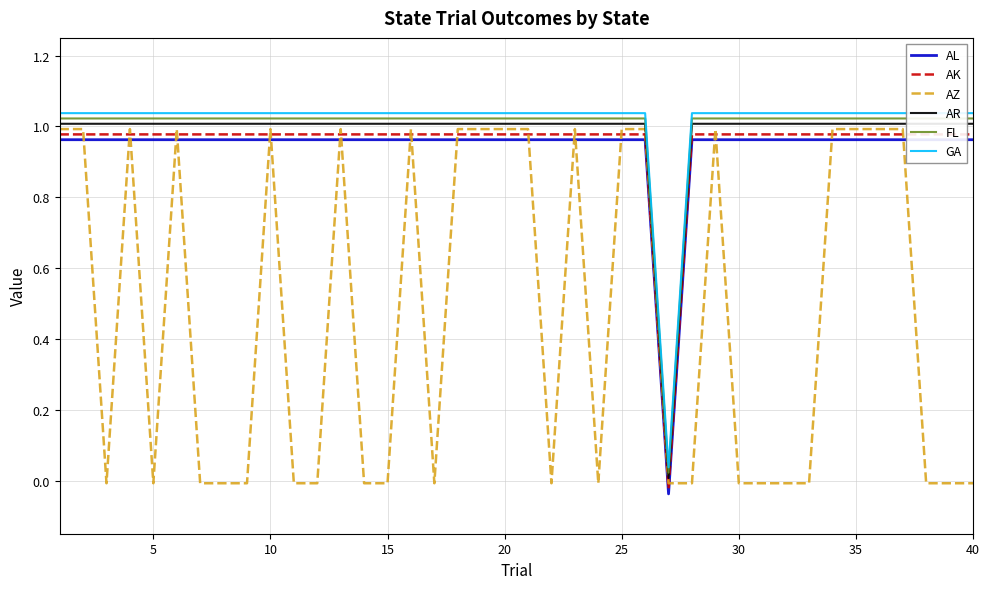

What is the maximum value for AZ?

1.0